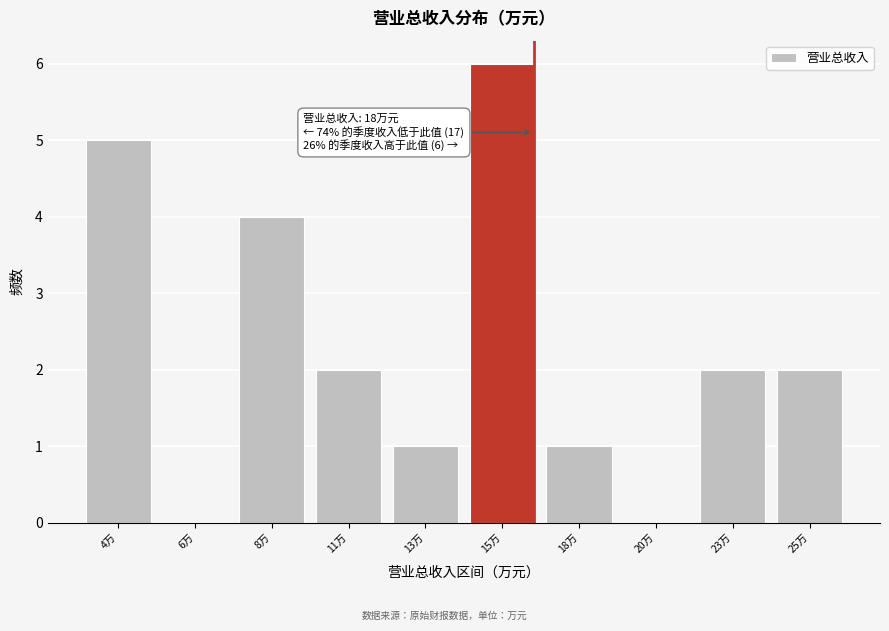

Reading right to left, list all the values displayed in this chart.

25万=2	23万=2	20万=0	18万=1	15万=6	13万=1	11万=2	8万=4	6万=0	4万=5